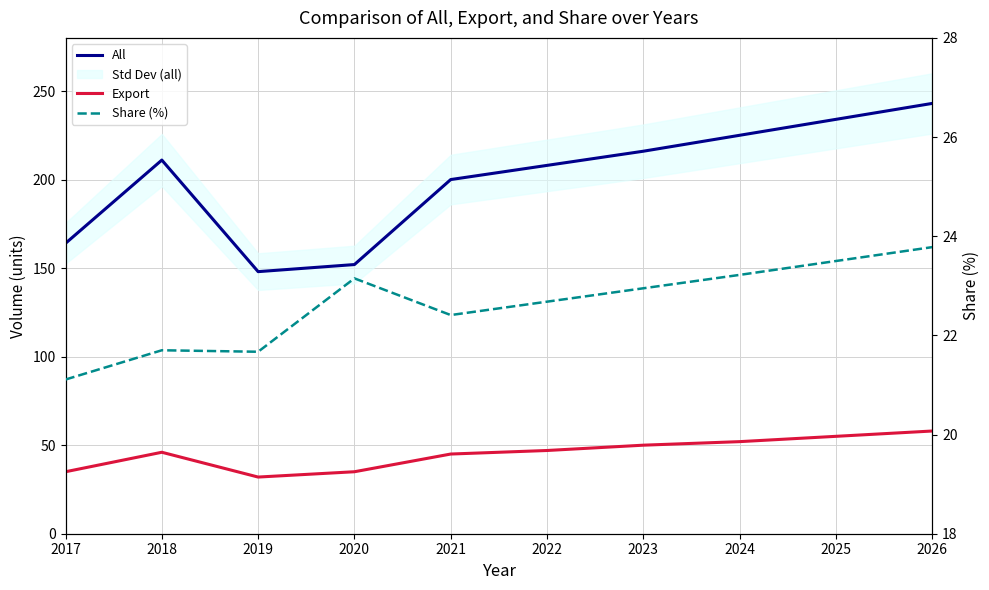

Reading left to right, transcribe all the data shown in this chart.

All: 2017=164.0	2018=211.0	2019=148.0	2020=152.0	2021=200.0	2022=208.0	2023=216.0	2024=225.0	2025=234.0	2026=243.0
Export: 2017=35.0	2018=46.0	2019=32.0	2020=35.0	2021=45.0	2022=47.0	2023=50.0	2024=52.0	2025=55.0	2026=58.0
Share (%): 2017=21.1	2018=21.7	2019=21.7	2020=23.1	2021=22.4	2022=22.7	2023=22.9	2024=23.2	2025=23.5	2026=23.8